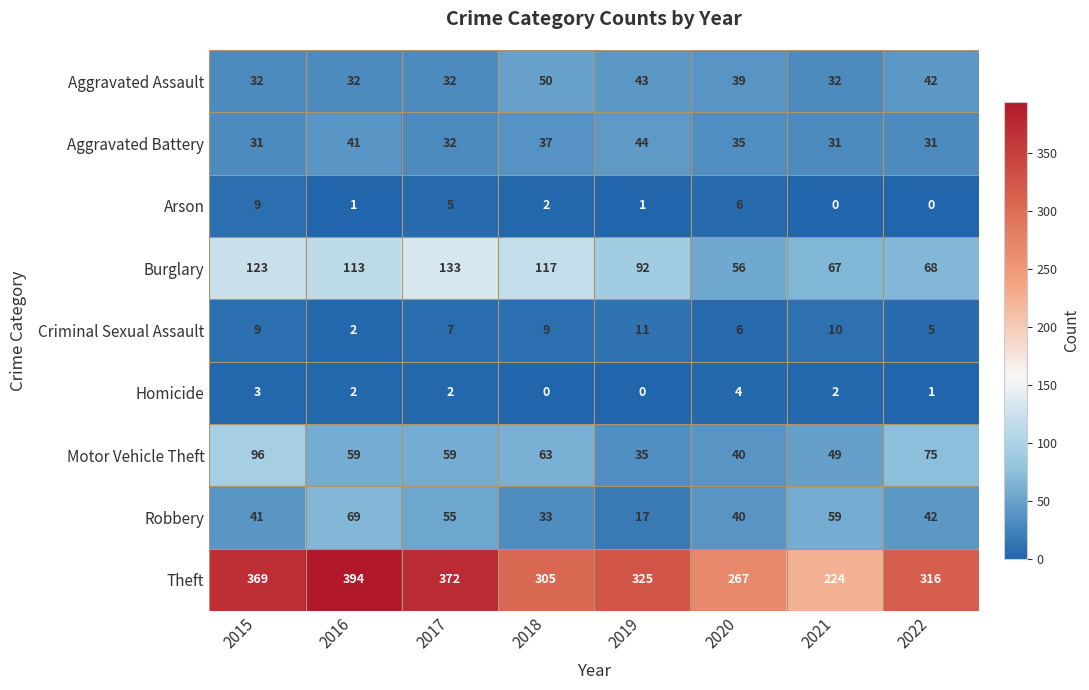

Which series has the largest range (max minus min)?

Theft